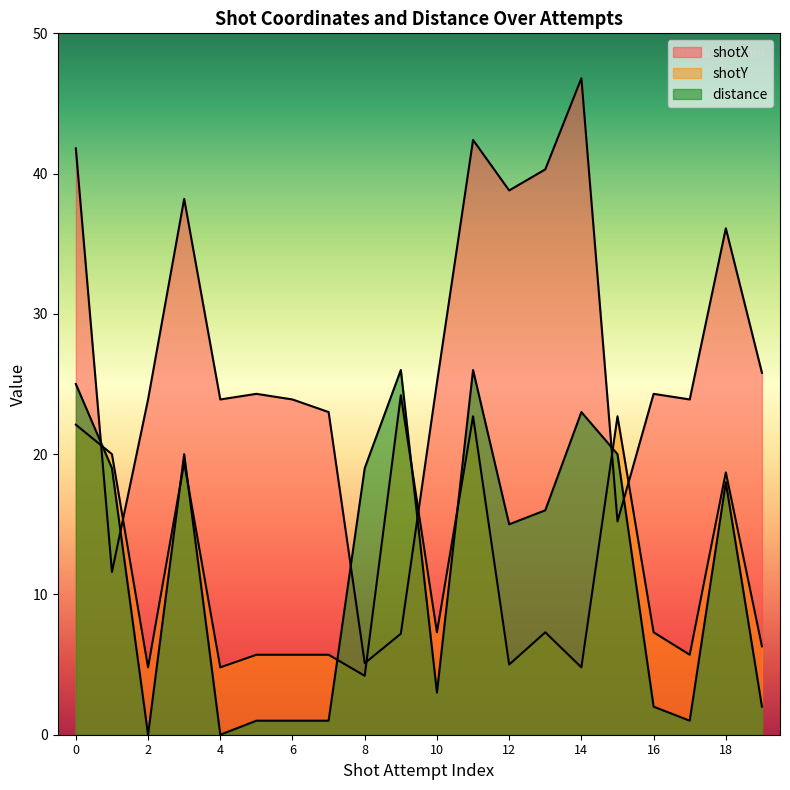

Is it true that distance equals 2.0 at 10?

False